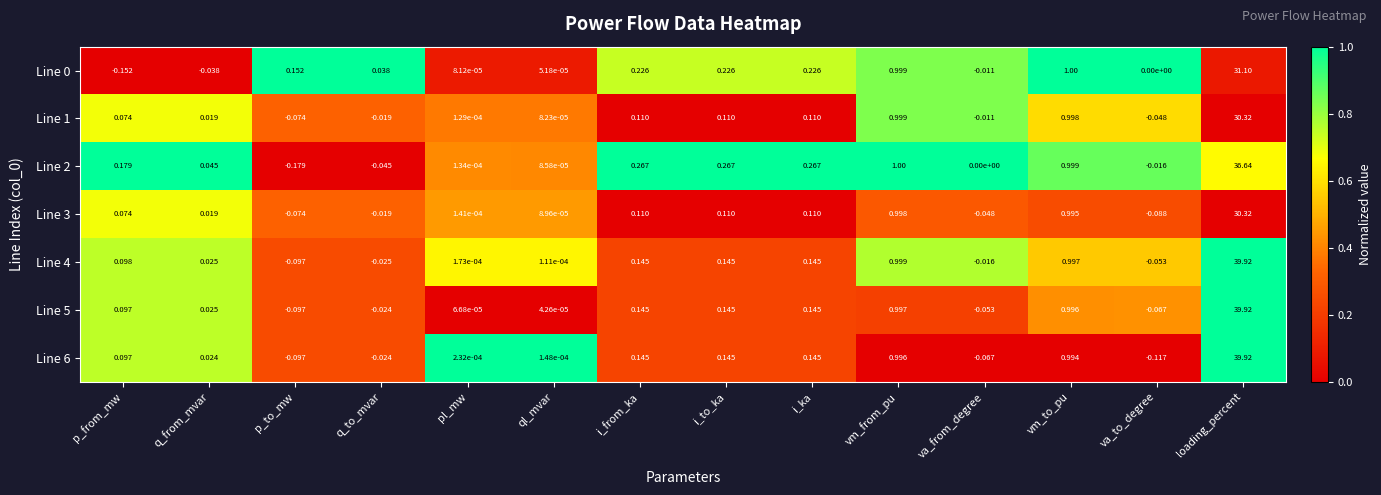

What is the maximum value shown in the chart?

39.9